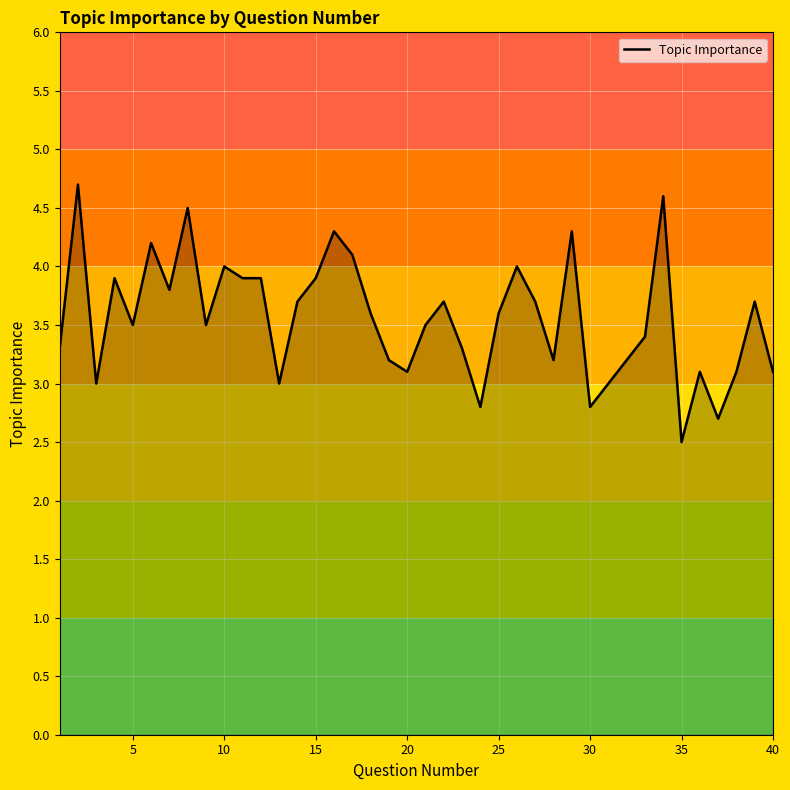

What is the smallest value displayed?

2.5